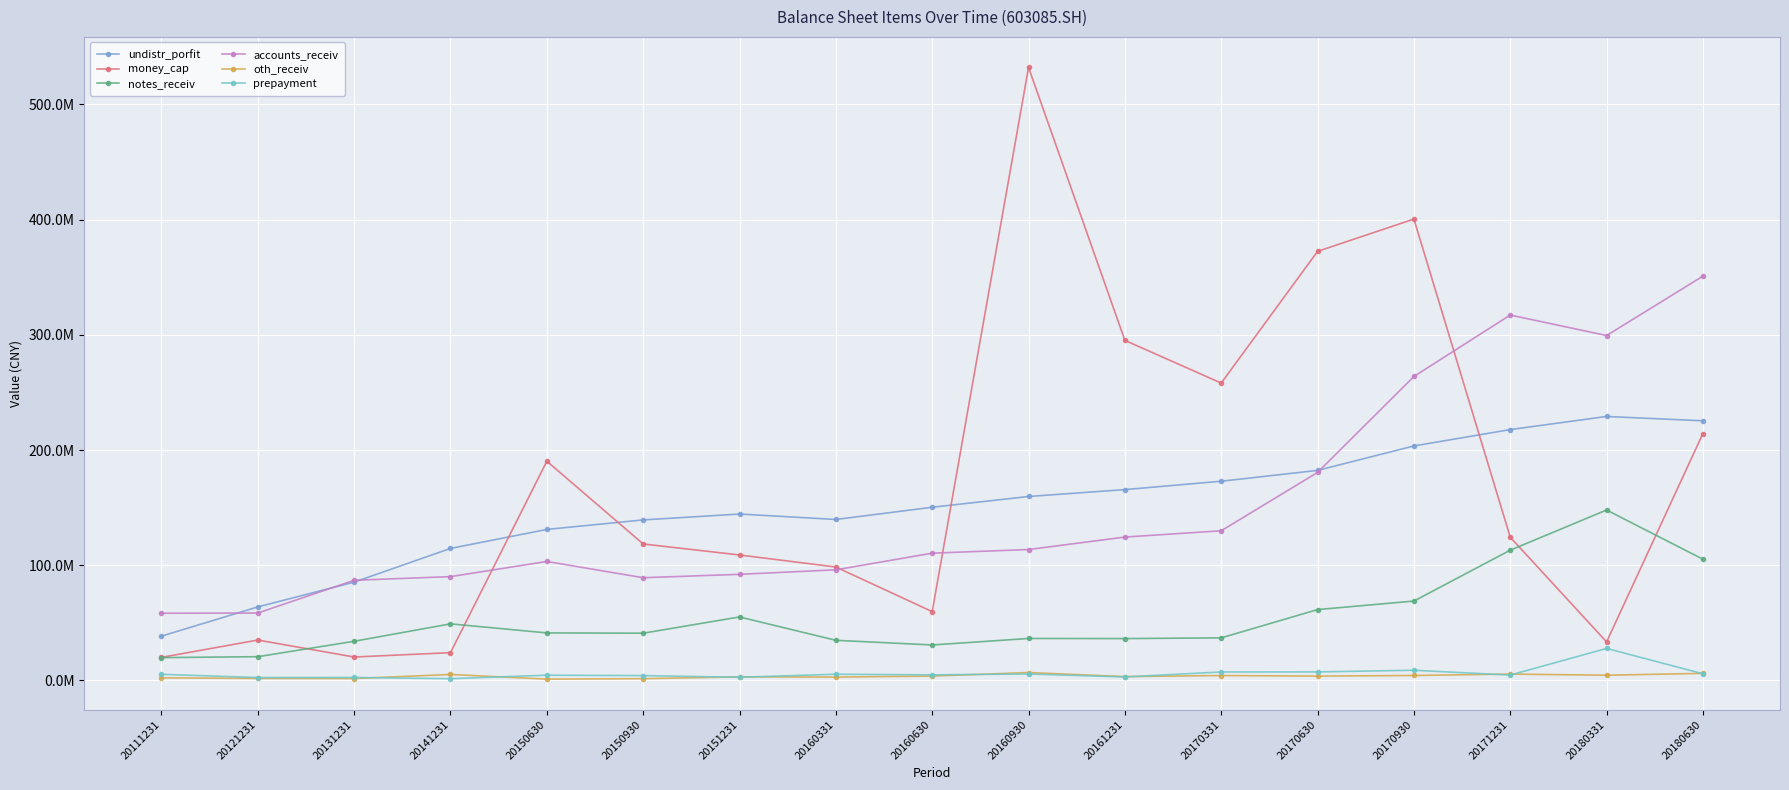

What are all the series names shown in the legend?

undistr_porfit, money_cap, notes_receiv, accounts_receiv, oth_receiv, prepayment